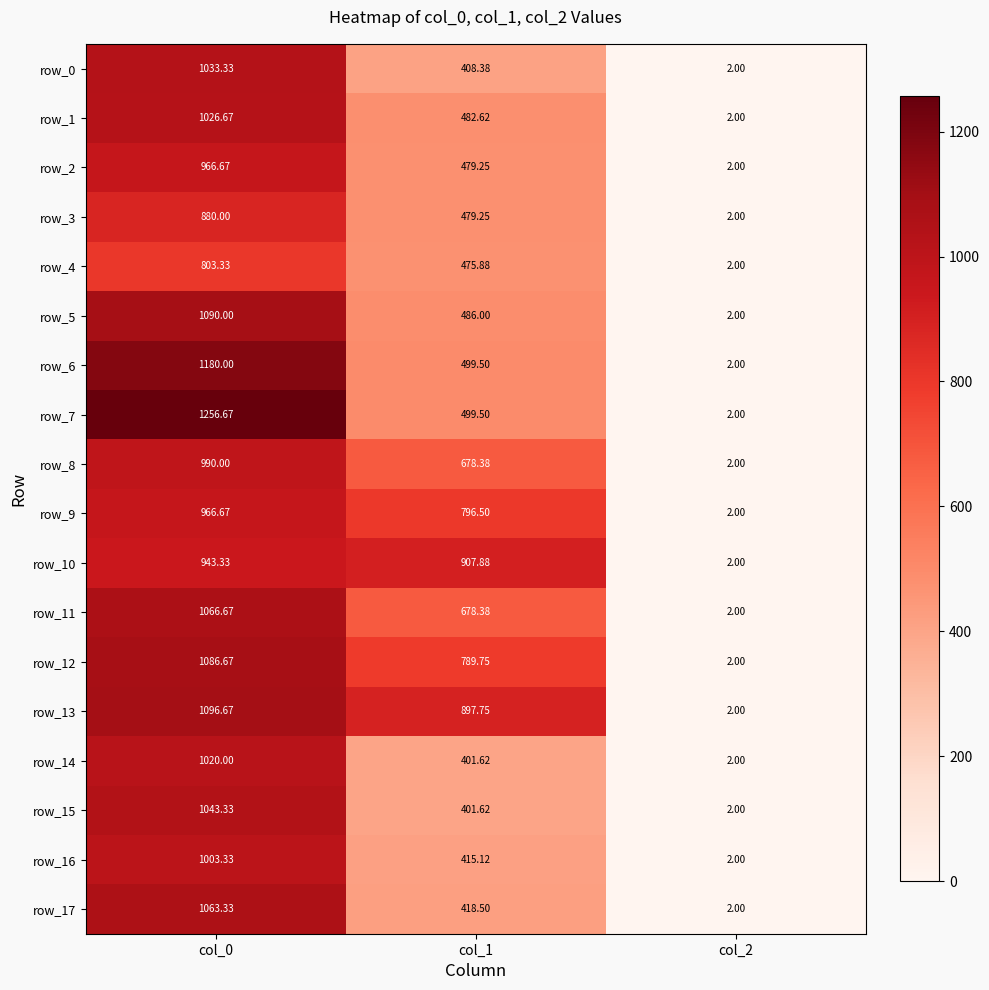

What is the maximum value for row_17?

1063.3